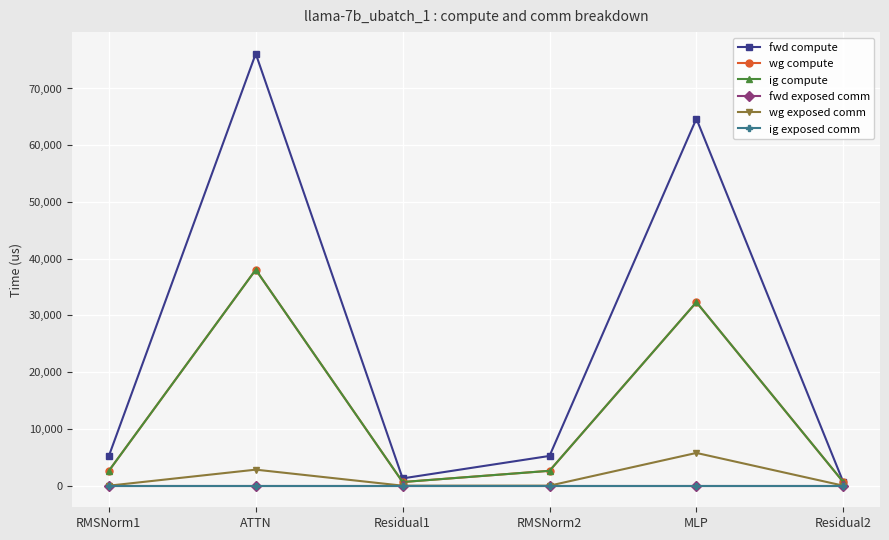

Is this an area chart (filled region under the line)?

No